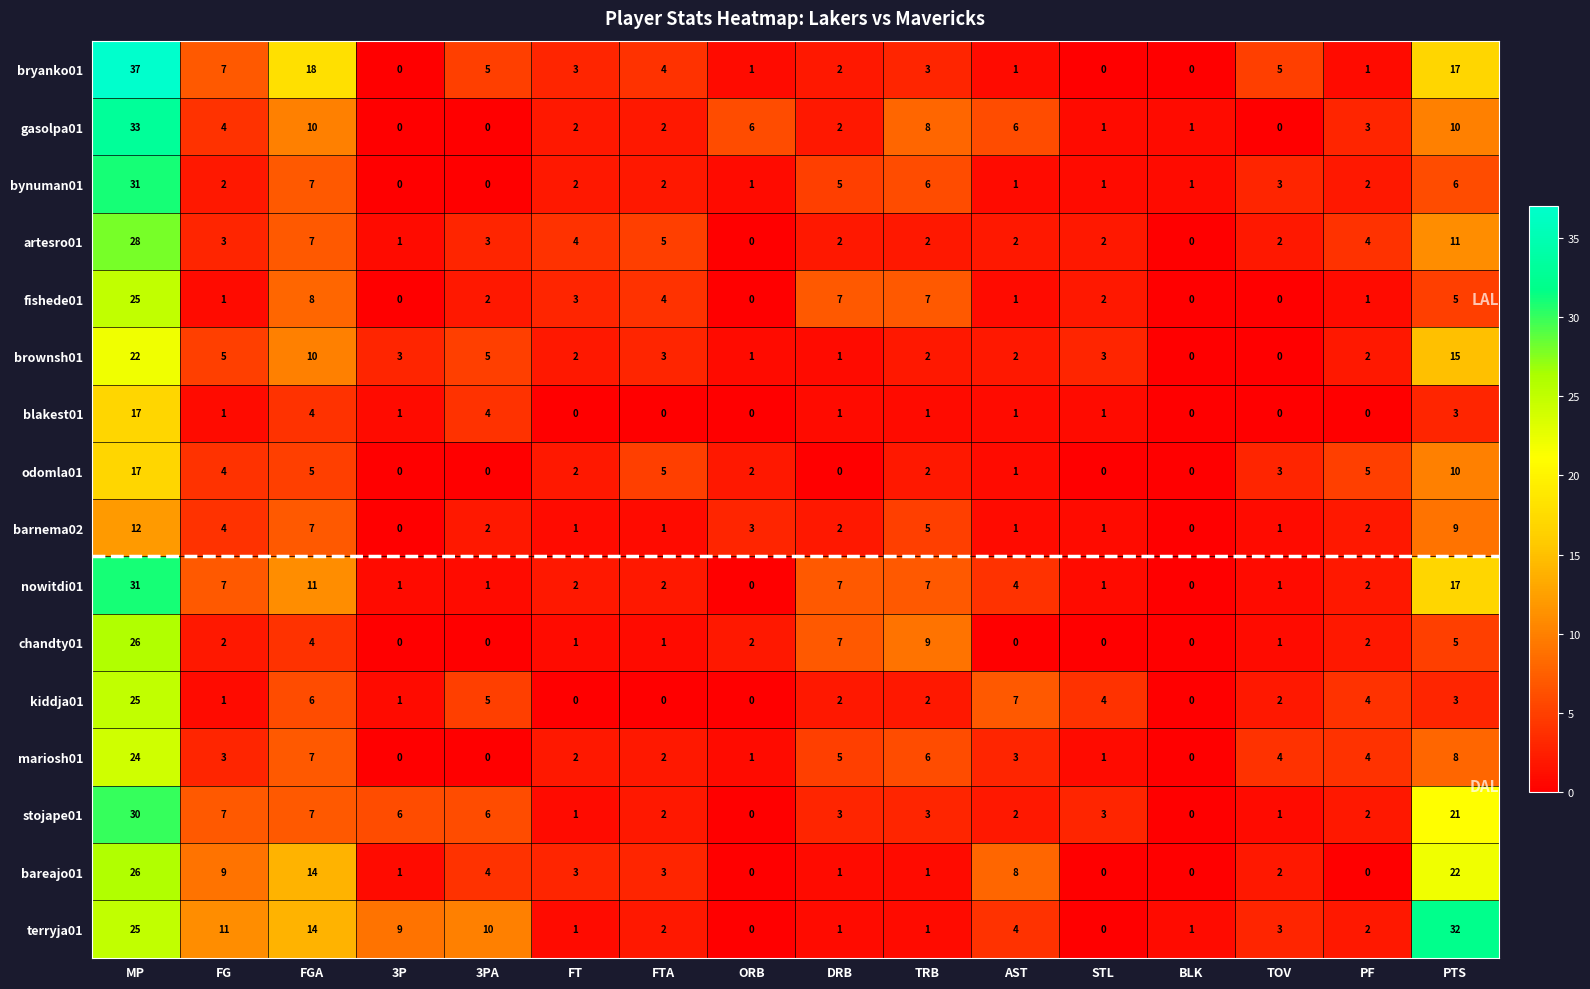

How many positive values does the odomla01 series have?

11